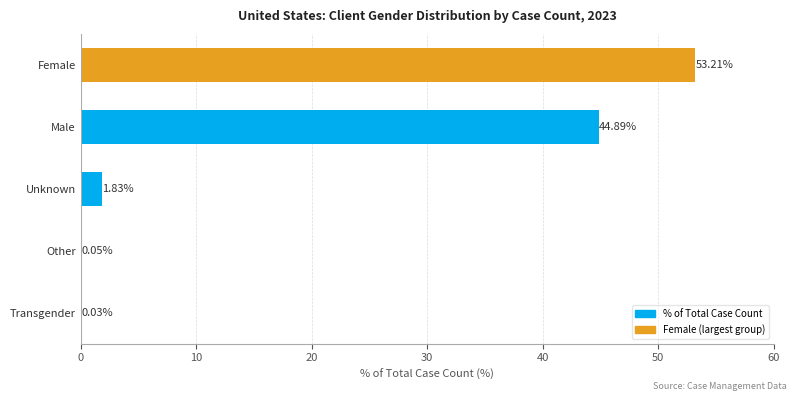

What is the sum of all values?

100.0